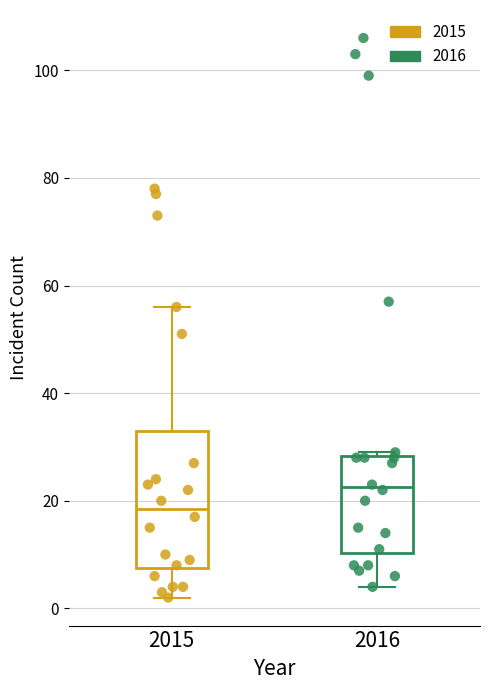

Which series contains the highest Y value?

2016